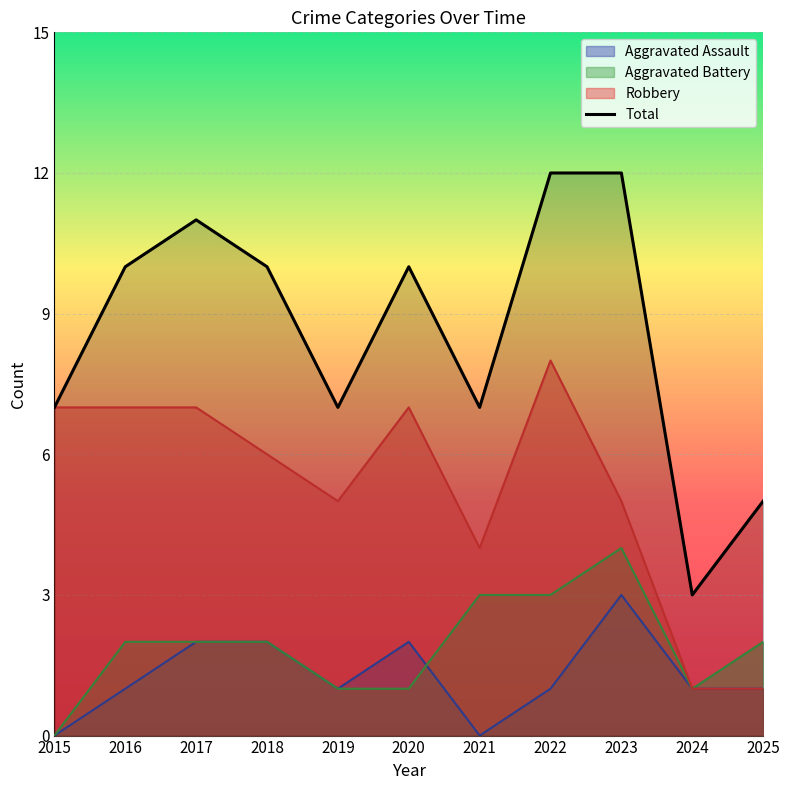

Rank the series by their maximum value, from lowest to highest.

Aggravated Assault, Aggravated Battery, Robbery, Total